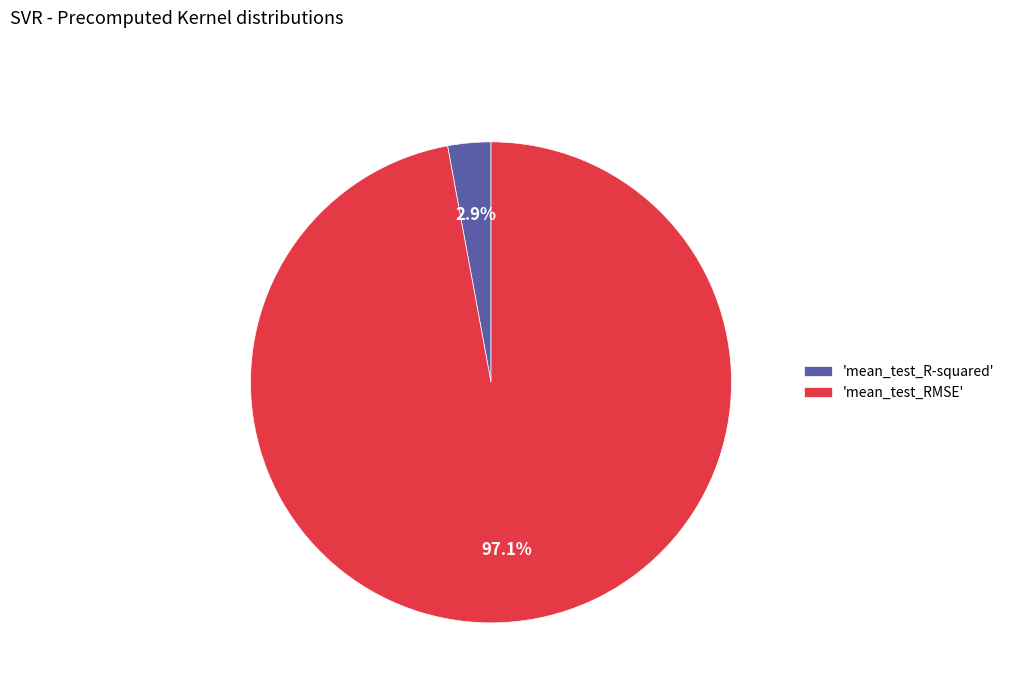

Is there a majority slice in this chart?

Yes